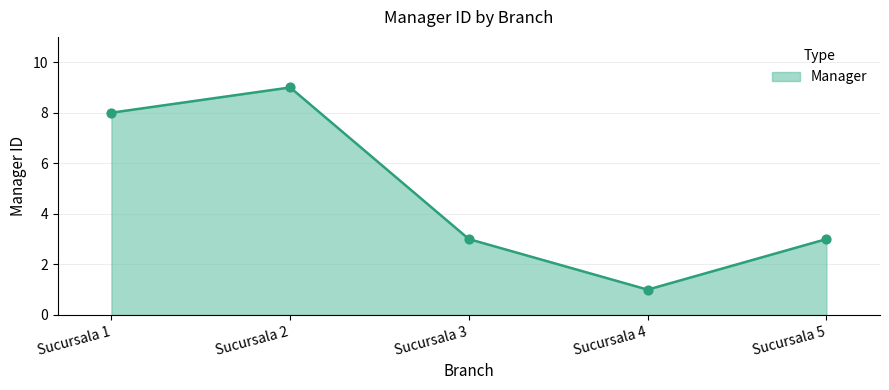

Approximately how many times larger is the value at Sucursala 1 compared to Sucursala 3?

2.7